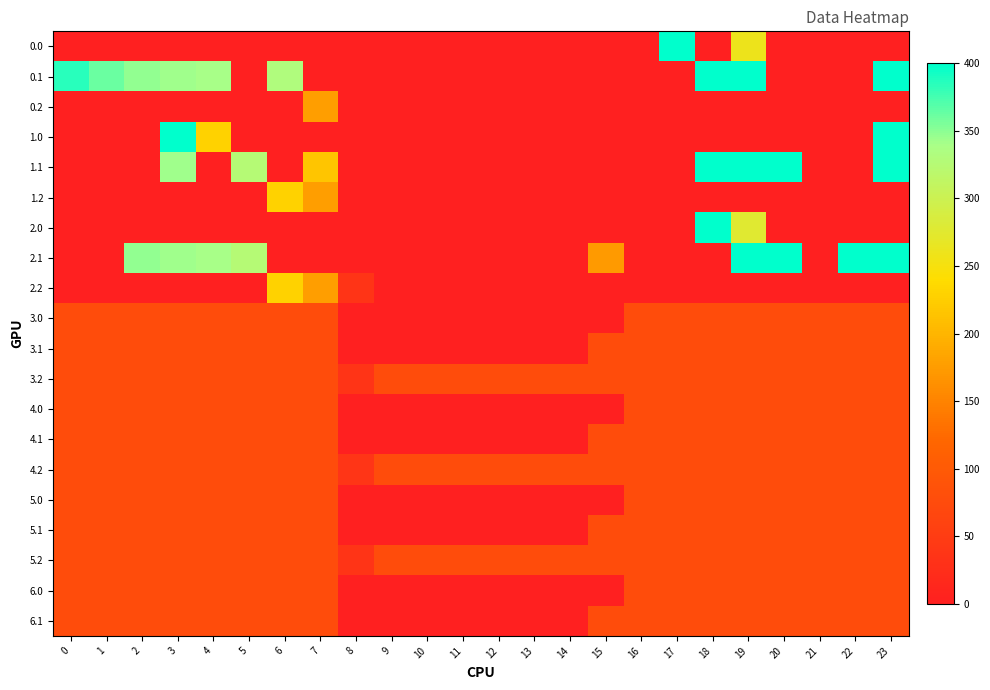

Reading left to right, transcribe all the data shown in this chart.

0.0: 0=0.0	1=0.0	2=0.0	3=0.0	4=0.0	5=0.0	6=0.0	7=0.0	8=0.0	9=0.0	10=0.0	11=0.0	12=0.0	13=0.0	14=0.0	15=0.0	16=0.0	17=400.0	18=0.0	19=260.1	20=0.0	21=0.0	22=0.0	23=0.0
0.1: 0=384.6	1=361.1	2=347.9	3=342.7	4=339.6	5=0.0	6=332.2	7=0.0	8=0.0	9=0.0	10=0.0	11=0.0	12=0.0	13=0.0	14=0.0	15=0.0	16=0.0	17=0.0	18=400.0	19=400.0	20=0.0	21=0.0	22=0.0	23=399.4
0.2: 0=0.0	1=0.0	2=0.0	3=0.0	4=0.0	5=0.0	6=0.0	7=176.6	8=0.0	9=0.0	10=0.0	11=0.0	12=0.0	13=0.0	14=0.0	15=0.0	16=0.0	17=0.0	18=0.0	19=0.0	20=0.0	21=0.0	22=0.0	23=0.0
1.0: 0=0.0	1=0.0	2=0.0	3=400.0	4=229.3	5=0.0	6=0.0	7=0.0	8=0.0	9=0.0	10=0.0	11=0.0	12=0.0	13=0.0	14=0.0	15=0.0	16=0.0	17=0.0	18=0.0	19=0.0	20=0.0	21=0.0	22=0.0	23=400.0
1.1: 0=0.0	1=0.0	2=0.0	3=342.7	4=0.0	5=325.7	6=0.0	7=217.1	8=0.0	9=0.0	10=0.0	11=0.0	12=0.0	13=0.0	14=0.0	15=0.0	16=0.0	17=0.0	18=400.0	19=400.0	20=400.0	21=0.0	22=0.0	23=399.4
1.2: 0=0.0	1=0.0	2=0.0	3=0.0	4=0.0	5=0.0	6=228.8	7=176.6	8=0.0	9=0.0	10=0.0	11=0.0	12=0.0	13=0.0	14=0.0	15=0.0	16=0.0	17=0.0	18=0.0	19=0.0	20=0.0	21=0.0	22=0.0	23=0.0
2.0: 0=0.0	1=0.0	2=0.0	3=0.0	4=0.0	5=0.0	6=0.0	7=0.0	8=0.0	9=0.0	10=0.0	11=0.0	12=0.0	13=0.0	14=0.0	15=0.0	16=0.0	17=0.0	18=400.0	19=275.9	20=0.0	21=0.0	22=0.0	23=0.0
2.1: 0=0.0	1=0.0	2=347.9	3=342.7	4=339.6	5=325.7	6=0.0	7=0.0	8=0.0	9=0.0	10=0.0	11=0.0	12=0.0	13=0.0	14=0.0	15=173.1	16=0.0	17=0.0	18=0.0	19=400.0	20=400.0	21=0.0	22=400.0	23=399.4
2.2: 0=0.0	1=0.0	2=0.0	3=0.0	4=0.0	5=0.0	6=228.8	7=176.6	8=35.3	9=0.0	10=0.0	11=0.0	12=0.0	13=0.0	14=0.0	15=0.0	16=0.0	17=0.0	18=0.0	19=0.0	20=0.0	21=0.0	22=0.0	23=0.0
3.0: 0=77.0	1=77.0	2=77.0	3=77.0	4=77.0	5=77.0	6=77.0	7=77.0	8=0.0	9=0.0	10=0.0	11=0.0	12=0.0	13=0.0	14=0.3	15=0.0	16=77.0	17=77.0	18=77.0	19=77.0	20=77.0	21=77.0	22=77.0	23=77.0
3.1: 0=77.0	1=77.0	2=77.0	3=77.0	4=77.0	5=77.0	6=77.0	7=77.0	8=0.0	9=0.0	10=0.0	11=0.7	12=0.0	13=0.0	14=0.0	15=77.0	16=77.0	17=77.0	18=77.0	19=77.0	20=77.0	21=77.0	22=77.0	23=77.0
3.2: 0=77.0	1=77.0	2=77.0	3=77.0	4=77.0	5=77.0	6=77.0	7=77.0	8=35.3	9=77.0	10=77.0	11=77.0	12=77.0	13=77.0	14=77.0	15=77.0	16=77.0	17=77.0	18=77.0	19=77.0	20=77.0	21=77.0	22=77.0	23=77.0
4.0: 0=77.0	1=77.0	2=77.0	3=77.0	4=77.0	5=77.0	6=77.0	7=77.0	8=0.0	9=0.0	10=0.0	11=0.0	12=0.0	13=0.0	14=0.0	15=0.0	16=77.0	17=77.0	18=77.0	19=77.0	20=77.0	21=77.0	22=77.0	23=77.0
4.1: 0=77.0	1=77.0	2=77.0	3=77.0	4=77.0	5=77.0	6=77.0	7=77.0	8=0.0	9=0.0	10=0.0	11=0.0	12=0.0	13=0.0	14=0.0	15=77.0	16=77.0	17=77.0	18=77.0	19=77.0	20=77.0	21=77.0	22=77.0	23=77.0
4.2: 0=77.0	1=77.0	2=77.0	3=77.0	4=77.0	5=77.0	6=77.0	7=77.0	8=37.4	9=77.0	10=77.0	11=77.0	12=77.0	13=77.0	14=77.0	15=77.0	16=77.0	17=77.0	18=77.0	19=77.0	20=77.0	21=77.0	22=77.0	23=77.0
5.0: 0=77.0	1=77.0	2=77.0	3=77.0	4=77.0	5=77.0	6=77.0	7=77.0	8=0.0	9=0.0	10=0.0	11=0.0	12=0.0	13=0.0	14=0.0	15=0.0	16=77.0	17=77.0	18=77.0	19=77.0	20=77.0	21=77.0	22=77.0	23=77.0
5.1: 0=77.0	1=77.0	2=77.0	3=77.0	4=77.0	5=77.0	6=77.0	7=77.0	8=0.0	9=0.0	10=0.0	11=1.2	12=0.0	13=0.0	14=0.0	15=77.0	16=77.0	17=77.0	18=77.0	19=77.0	20=77.0	21=77.0	22=77.0	23=77.0
5.2: 0=77.0	1=77.0	2=77.0	3=77.0	4=77.0	5=77.0	6=77.0	7=77.0	8=35.3	9=77.0	10=77.0	11=77.0	12=77.0	13=77.0	14=77.0	15=77.0	16=77.0	17=77.0	18=77.0	19=77.0	20=77.0	21=77.0	22=77.0	23=77.0
6.0: 0=77.0	1=77.0	2=77.0	3=77.0	4=77.0	5=77.0	6=77.0	7=77.0	8=0.0	9=0.0	10=0.0	11=0.0	12=0.0	13=0.0	14=0.0	15=0.0	16=77.0	17=77.0	18=77.0	19=77.0	20=77.0	21=77.0	22=77.0	23=77.0
6.1: 0=77.0	1=77.0	2=77.0	3=77.0	4=77.0	5=77.0	6=77.0	7=77.0	8=0.0	9=0.0	10=0.0	11=0.0	12=0.0	13=0.0	14=0.0	15=77.0	16=77.0	17=77.0	18=77.0	19=77.0	20=77.0	21=77.0	22=77.0	23=77.0